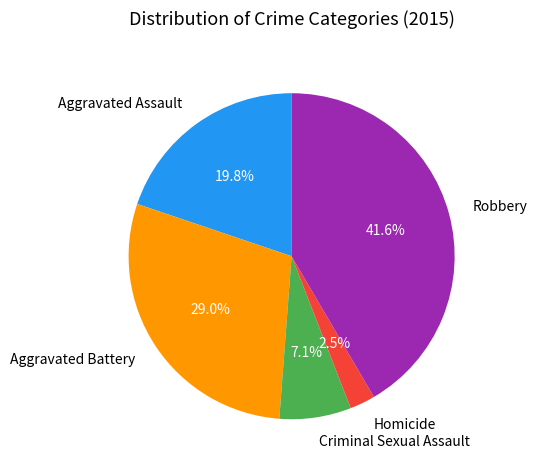

To the nearest percent, what portion does Robbery represent?

42%